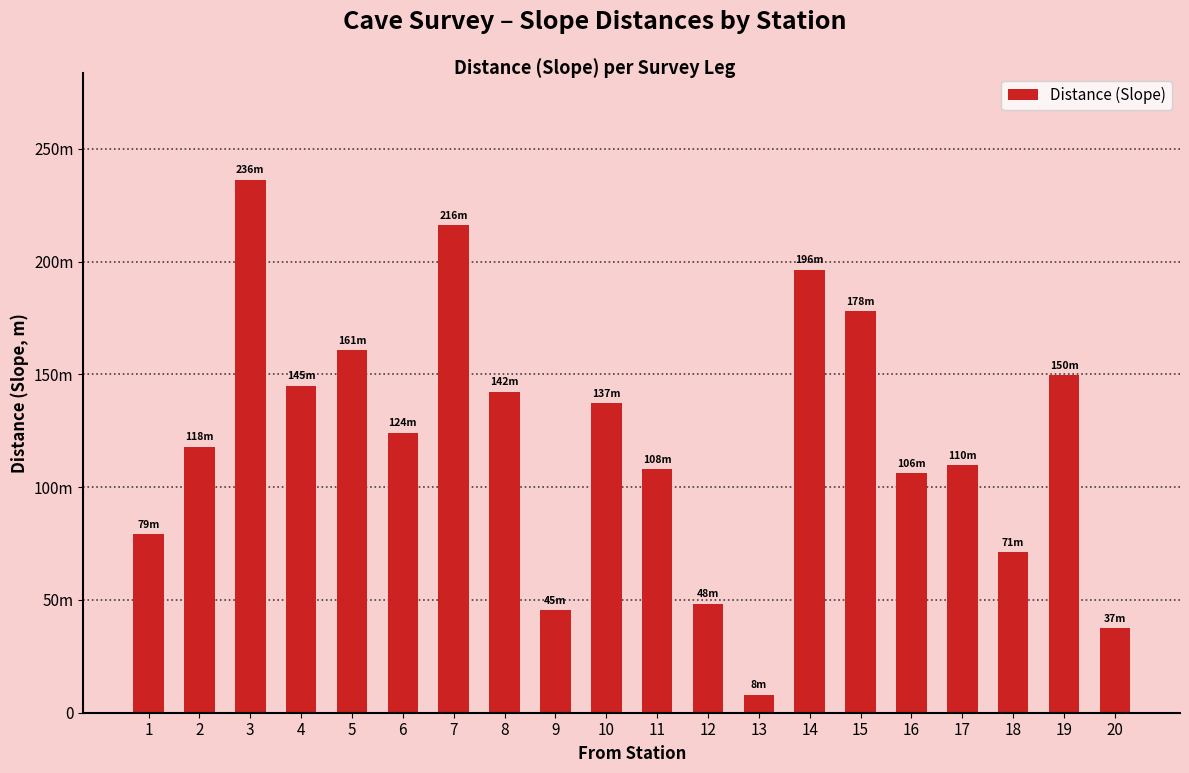

Which category has the lowest value across all series?

13